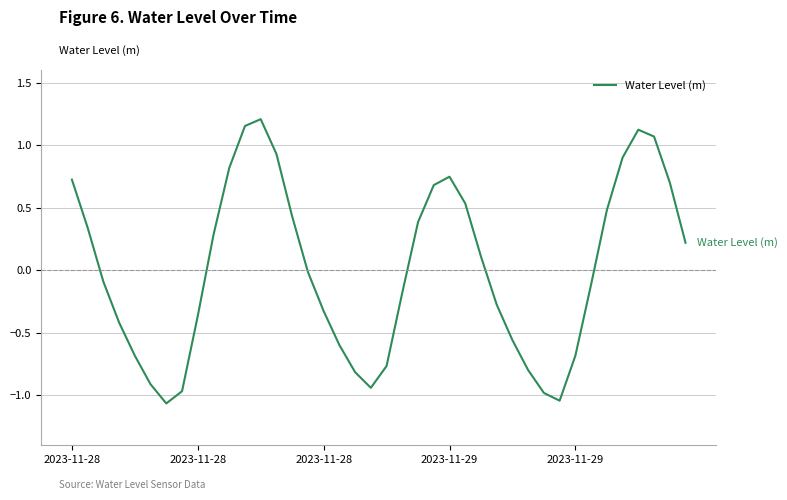

How many lines are shown in the chart?

1